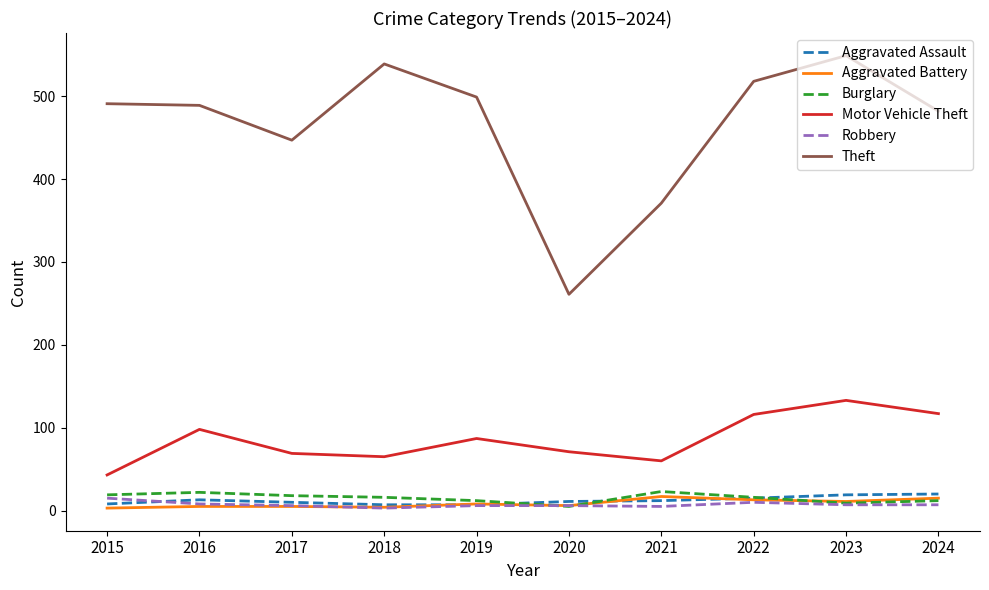

Which series has the largest total across all categories?

Theft